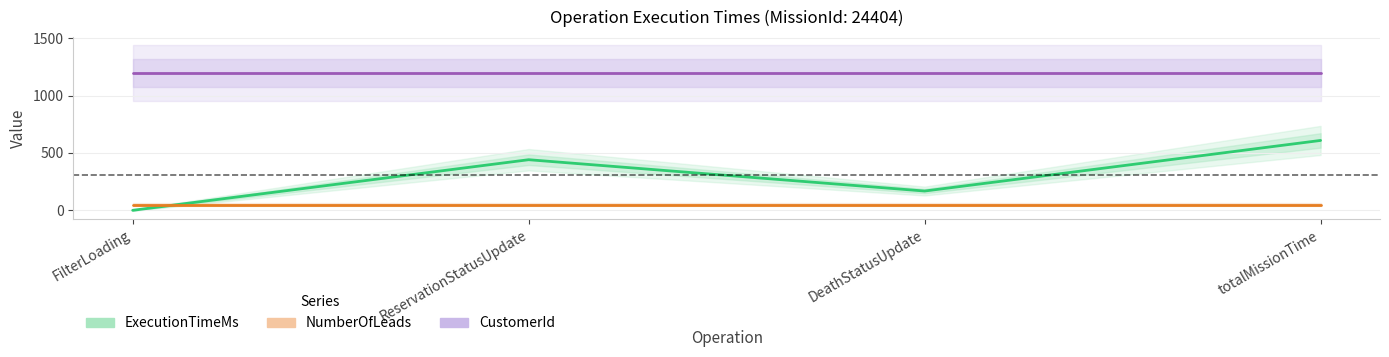

Rank the series at DeathStatusUpdate from highest to lowest value.

CustomerId, ExecutionTimeMs, NumberOfLeads